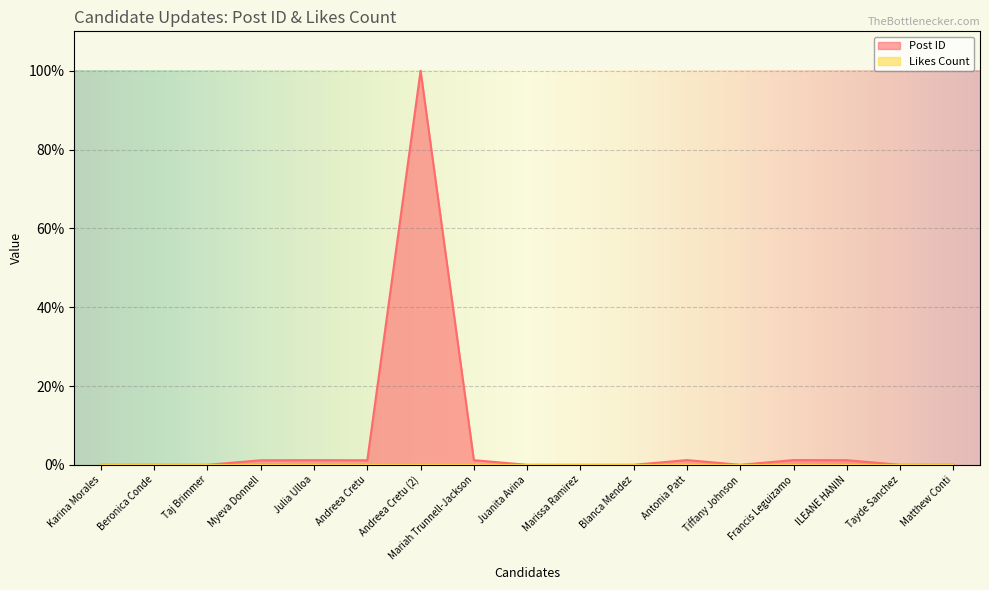

Where is the data nearest to the value 50?

Antonia Patt